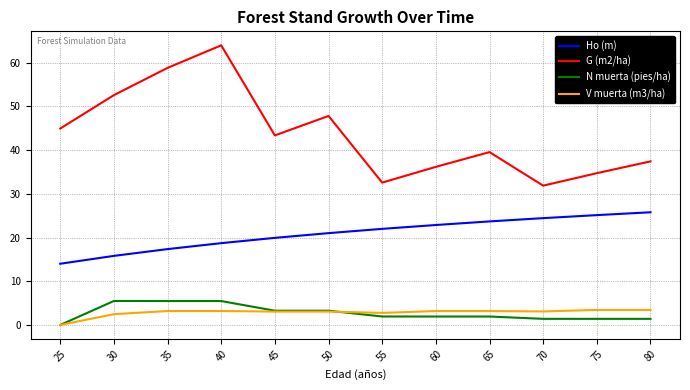

True or false: G (m2/ha) and V muerta (m3/ha) cross at least once.

False